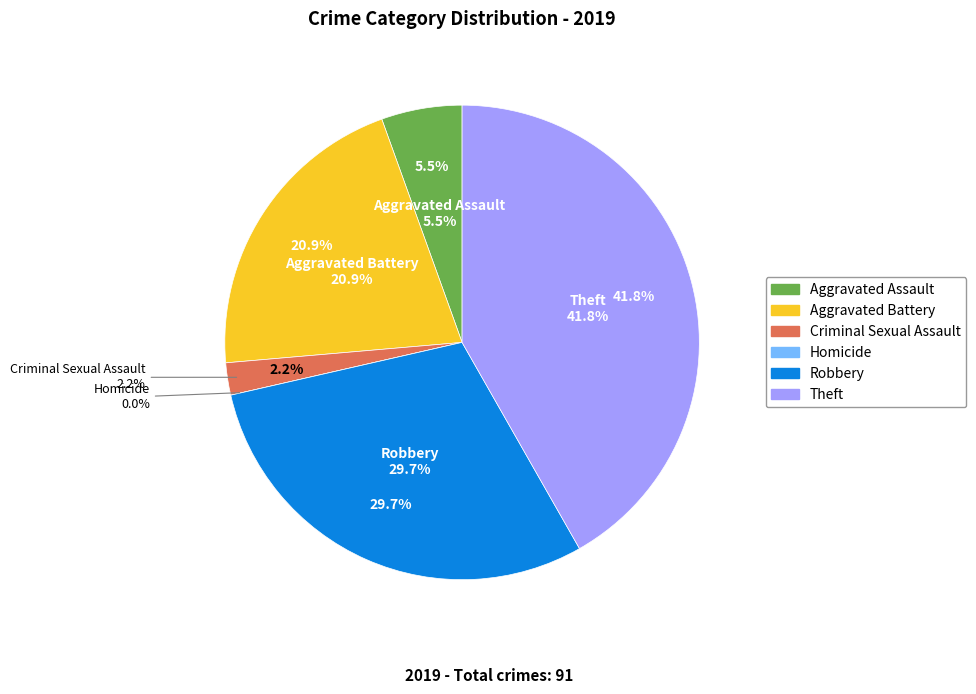

Does Homicide represent more than half of the total?

No